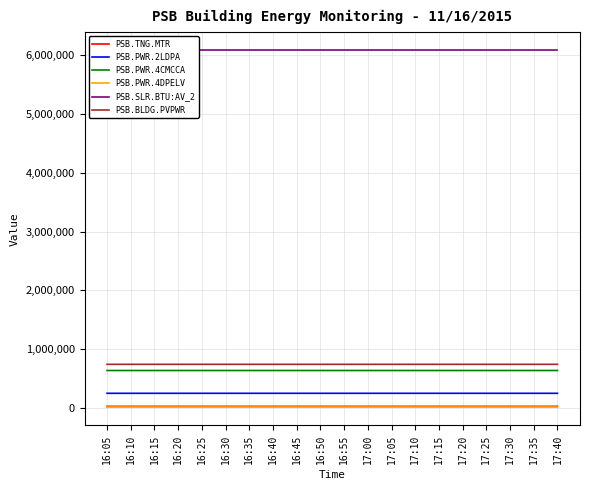

Which series has the largest total across all categories?

PSB.SLR.BTU:AV_2